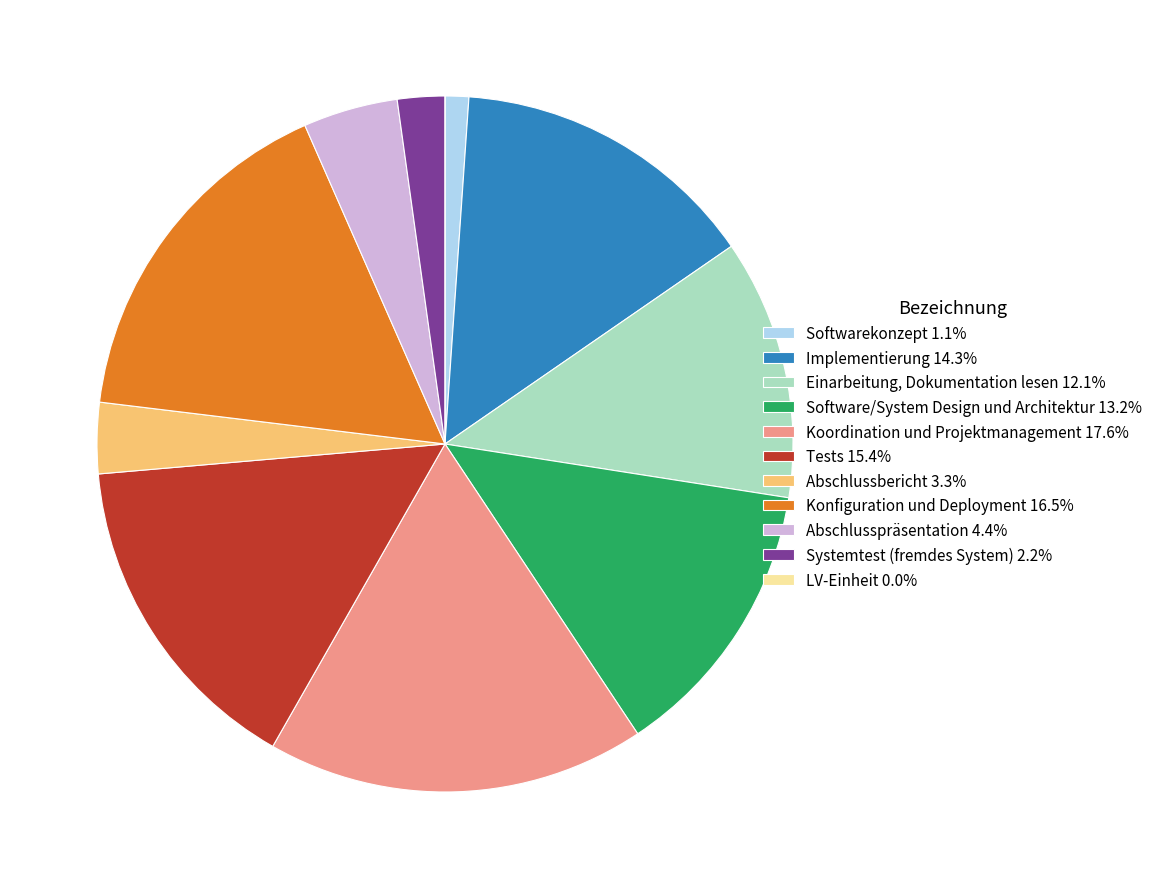

Is it true that Konfiguration und Deployment is 16% of the pie?

True